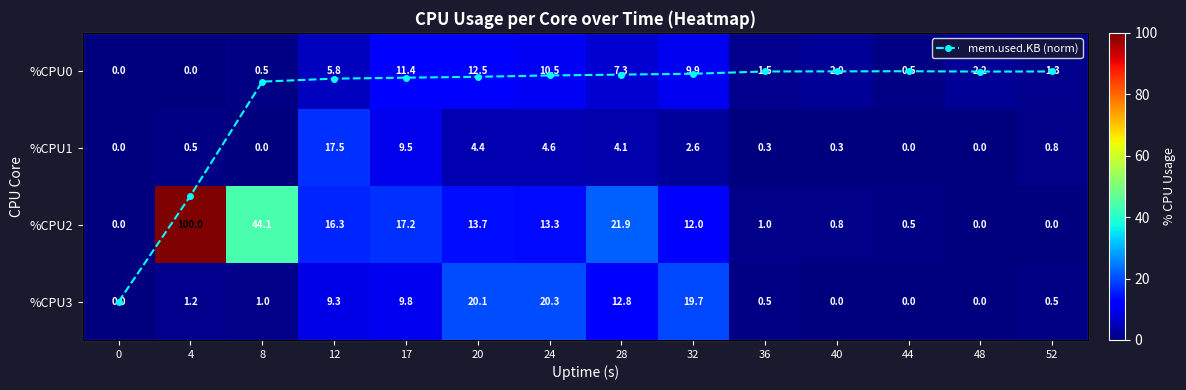

At which category is the sum across all series the highest?

4